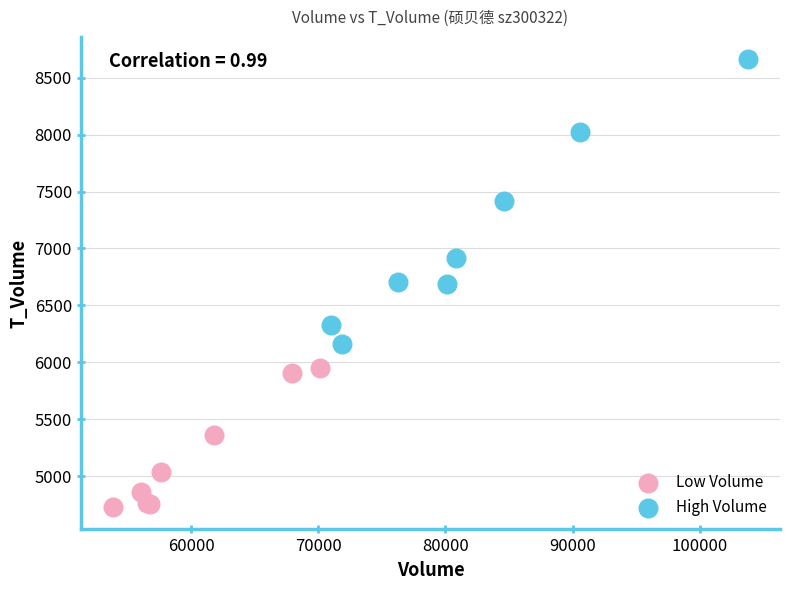

Which series has the widest spread of Y values?

High Volume